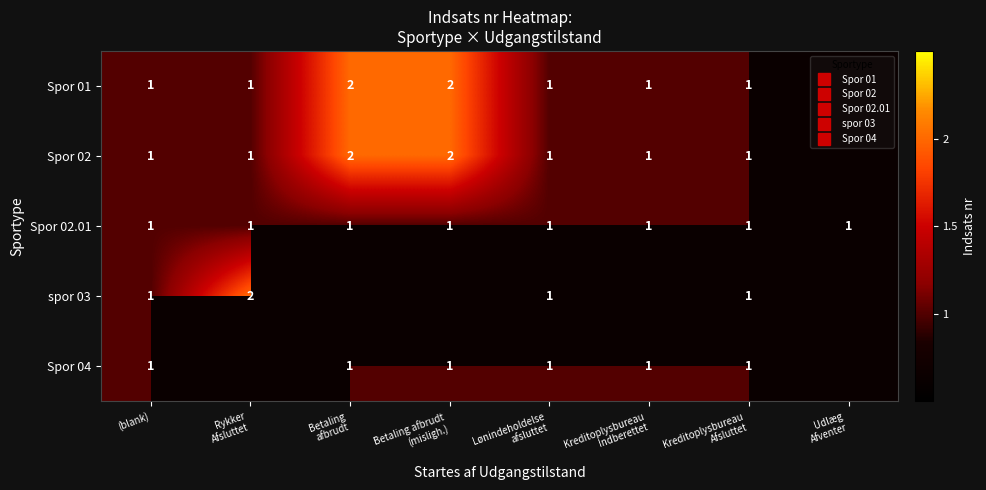

How many data points in Spor 02 are above 1?

2